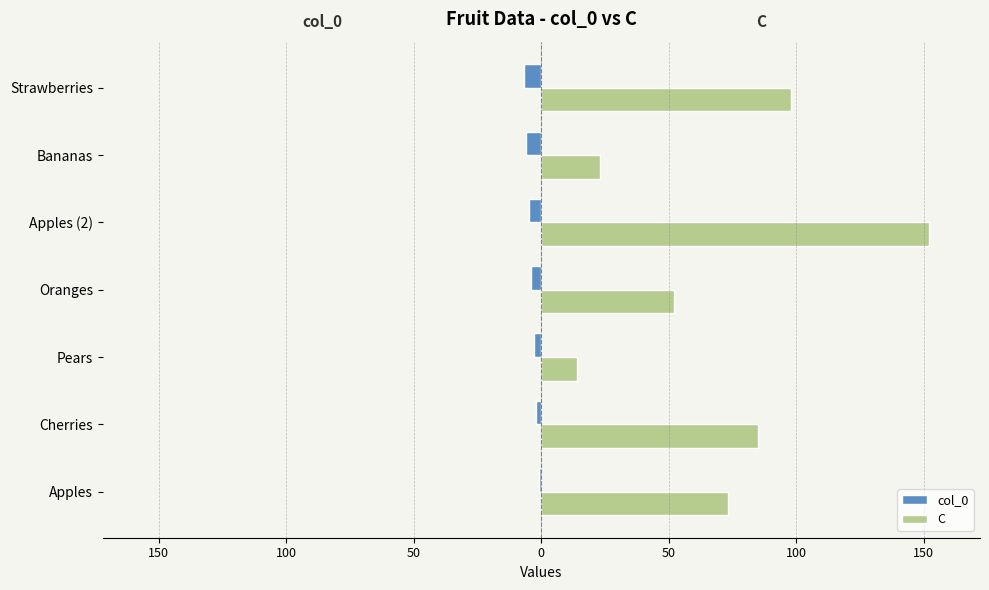

What are all the series names shown in the legend?

col_0, C